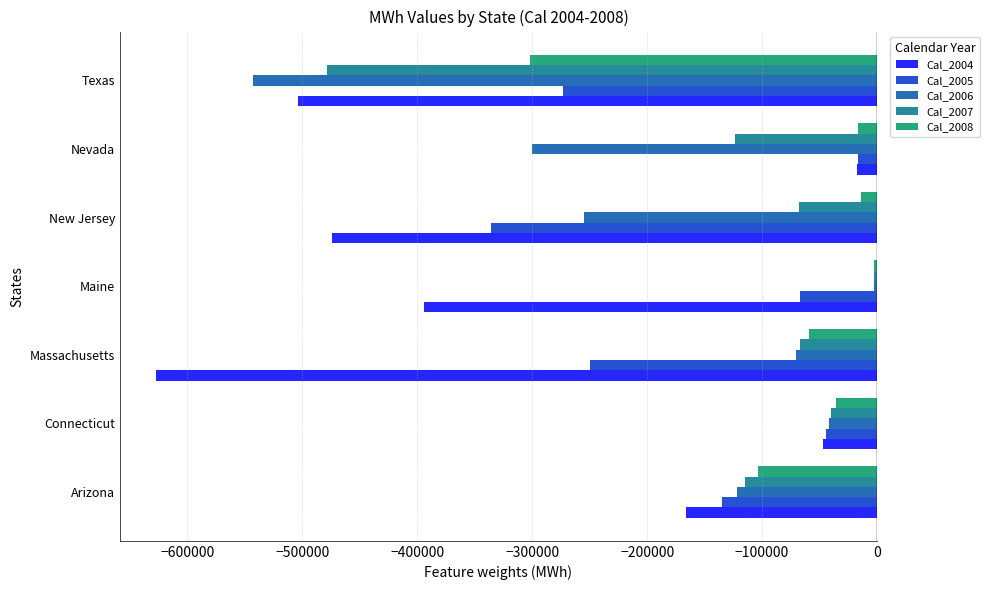

What is the smallest value displayed?

-627480.7